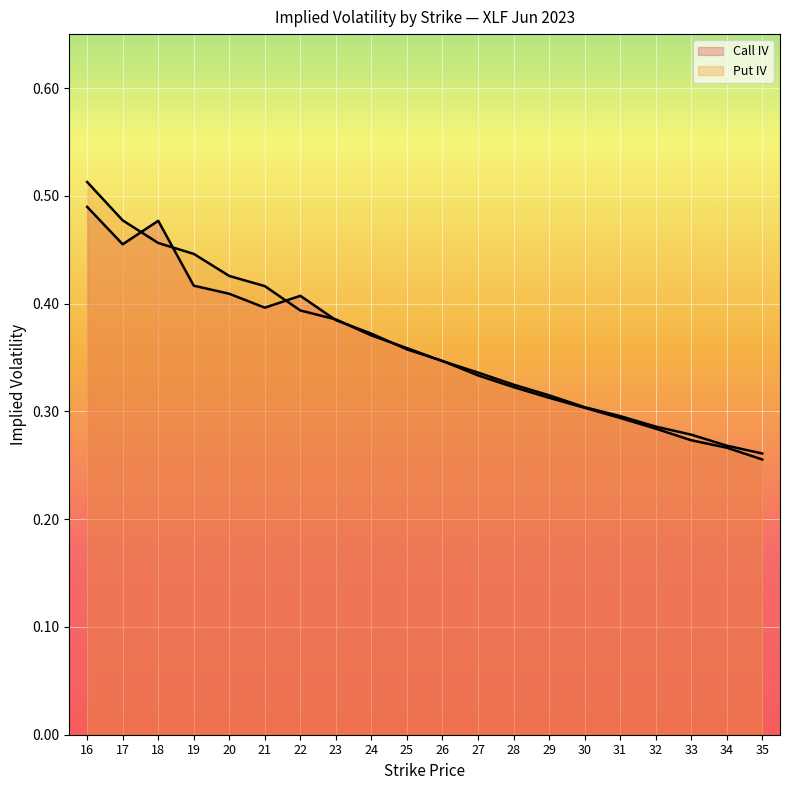

Reading left to right, list all the values displayed in this chart.

Call IV: 16=0.5	17=0.5	18=0.5	19=0.4	20=0.4	21=0.4	22=0.4	23=0.4	24=0.4	25=0.4	26=0.3	27=0.3	28=0.3	29=0.3	30=0.3	31=0.3	32=0.3	33=0.3	34=0.3	35=0.3
Put IV: 16=0.5	17=0.5	18=0.5	19=0.4	20=0.4	21=0.4	22=0.4	23=0.4	24=0.4	25=0.4	26=0.3	27=0.3	28=0.3	29=0.3	30=0.3	31=0.3	32=0.3	33=0.3	34=0.3	35=0.3